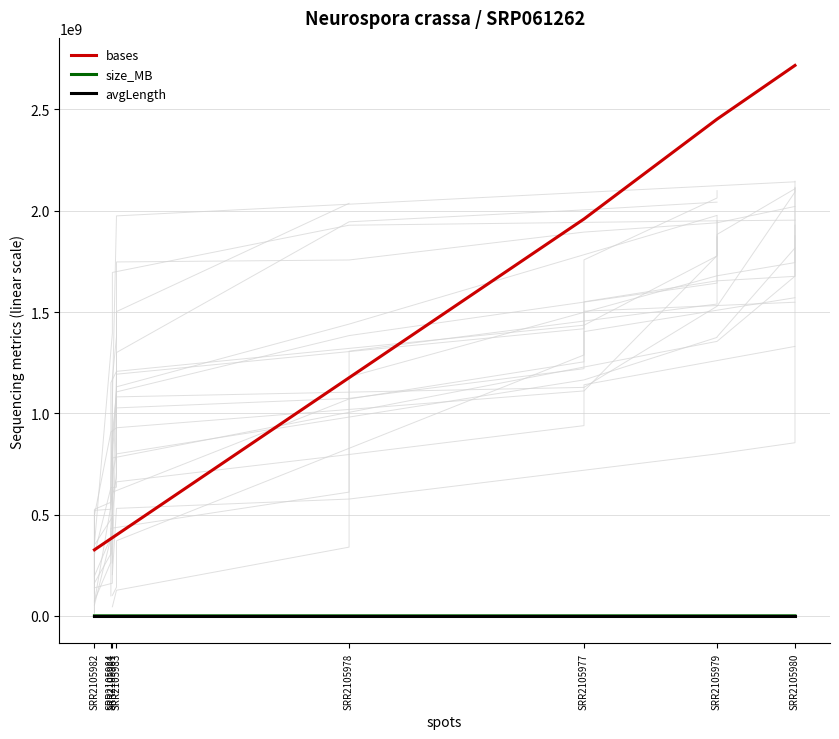

Reading left to right, transcribe all the data shown in this chart.

bases: SRR2105982=325930360	SRR2105984=380855489	SRR2105981=385816690	SRR2105983=399525665	SRR2105978=1175564439	SRR2105977=1959369615	SRR2105979=2452365650	SRR2105980=2717664650
size_MB: SRR2105982=169	SRR2105984=194	SRR2105981=200	SRR2105983=200	SRR2105978=805	SRR2105977=1307	SRR2105979=1508	SRR2105980=1659
avgLength: SRR2105982=49	SRR2105984=49	SRR2105981=49	SRR2105983=49	SRR2105978=49	SRR2105977=49	SRR2105979=50	SRR2105980=50